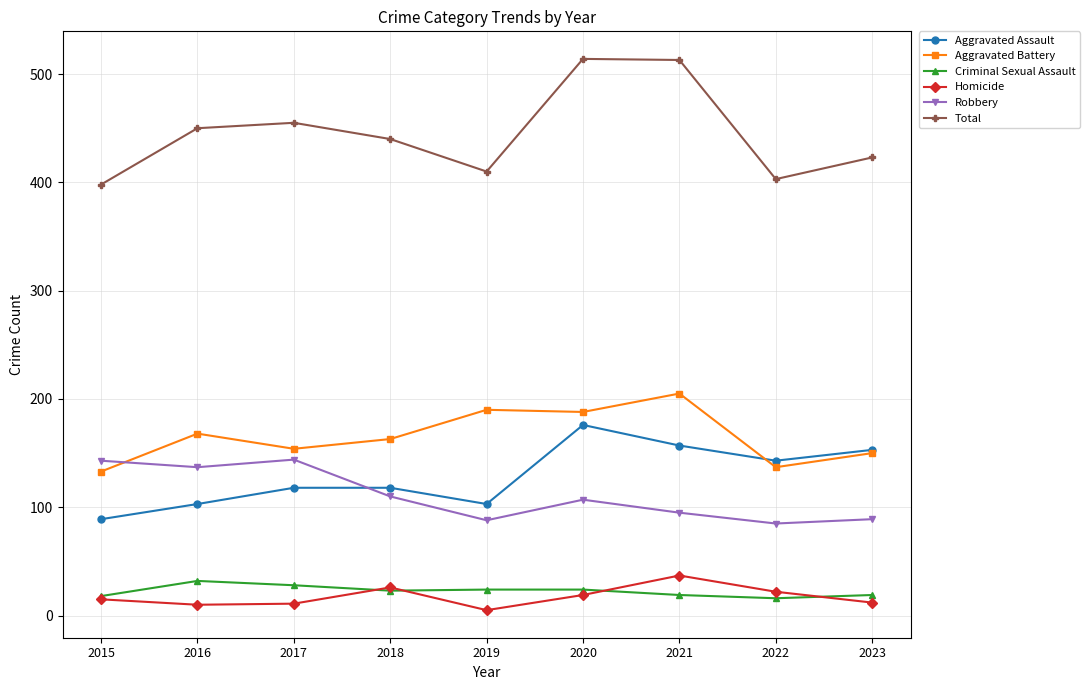

Is the value of Robbery at 2021 greater than the value of Homicide at 2015?

Yes